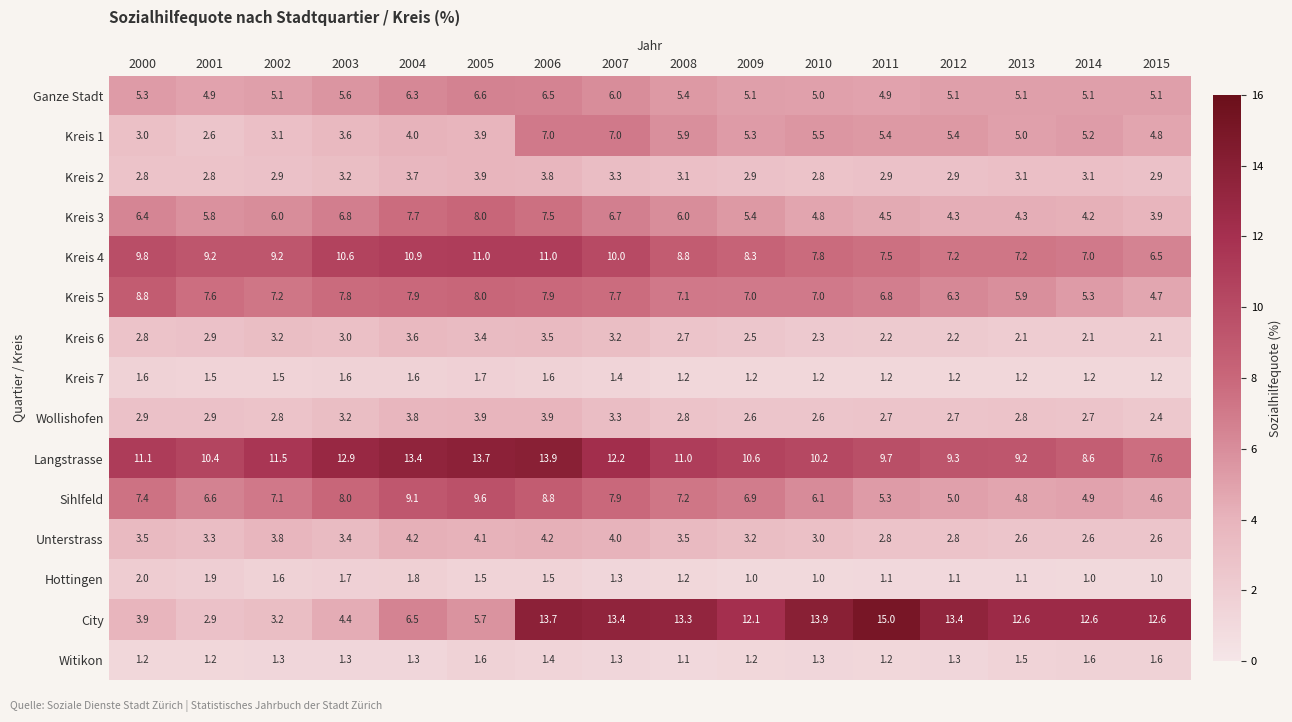

What is the difference between the Sihlfeld values at 2015 and 2000?

2.8